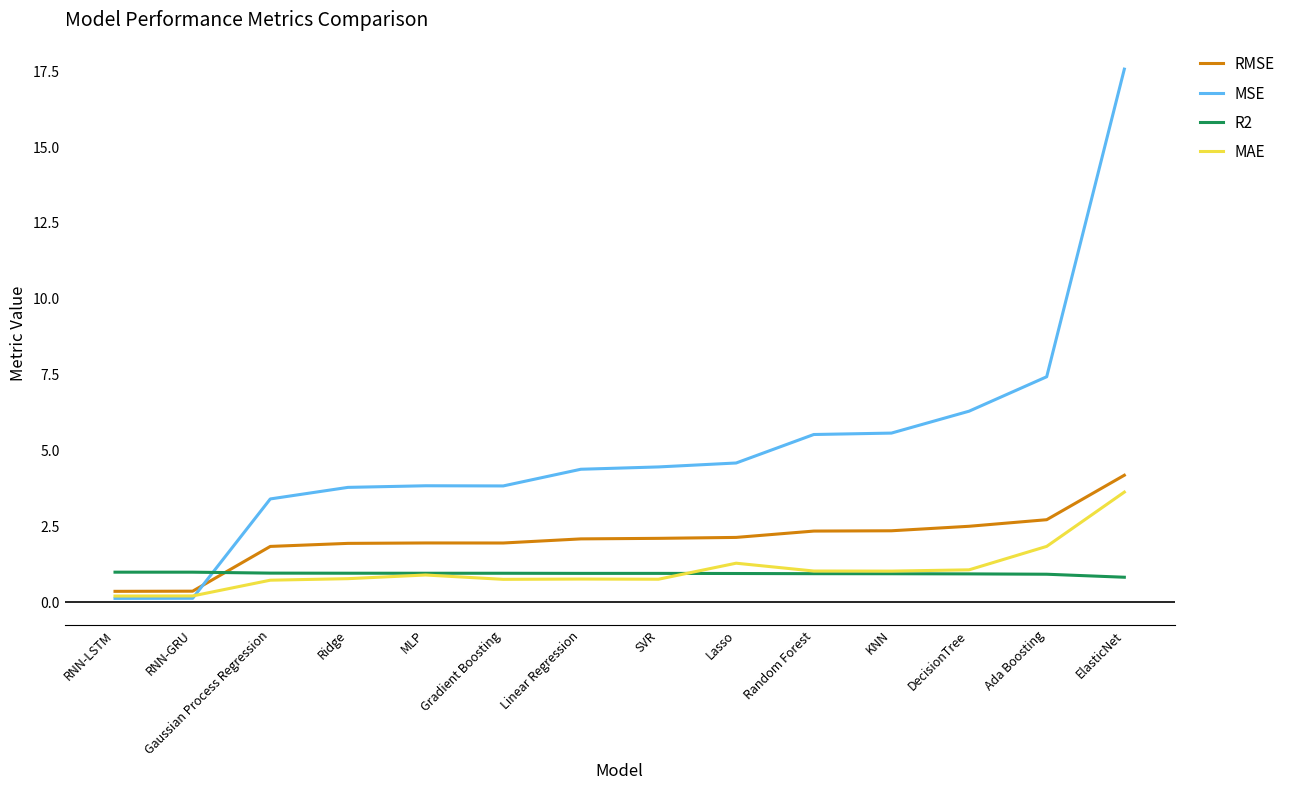

The R2 series shows 1.0 at RNN-LSTM. True or false?

True